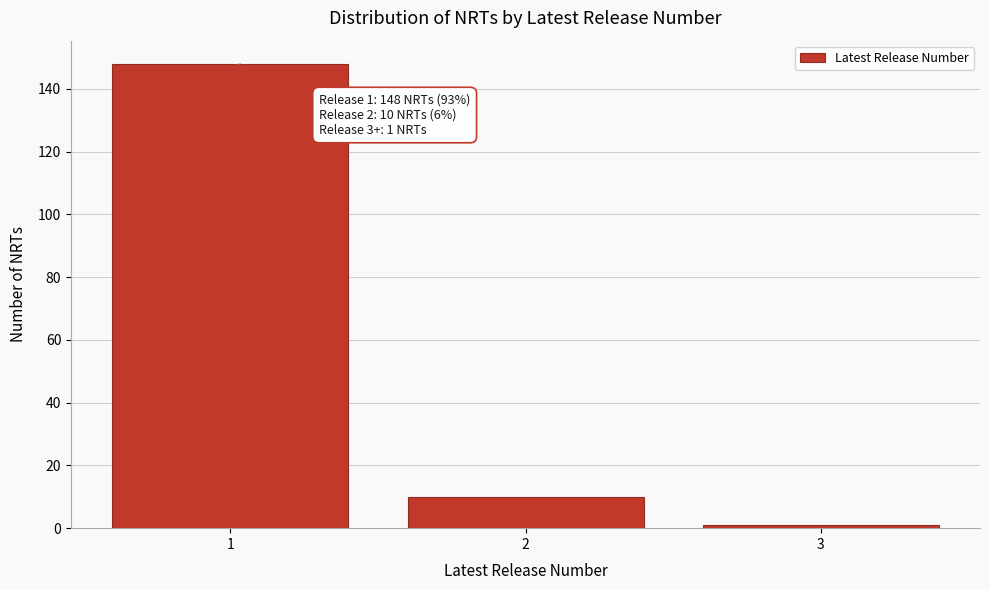

Reading right to left, transcribe all the data shown in this chart.

1	10	148